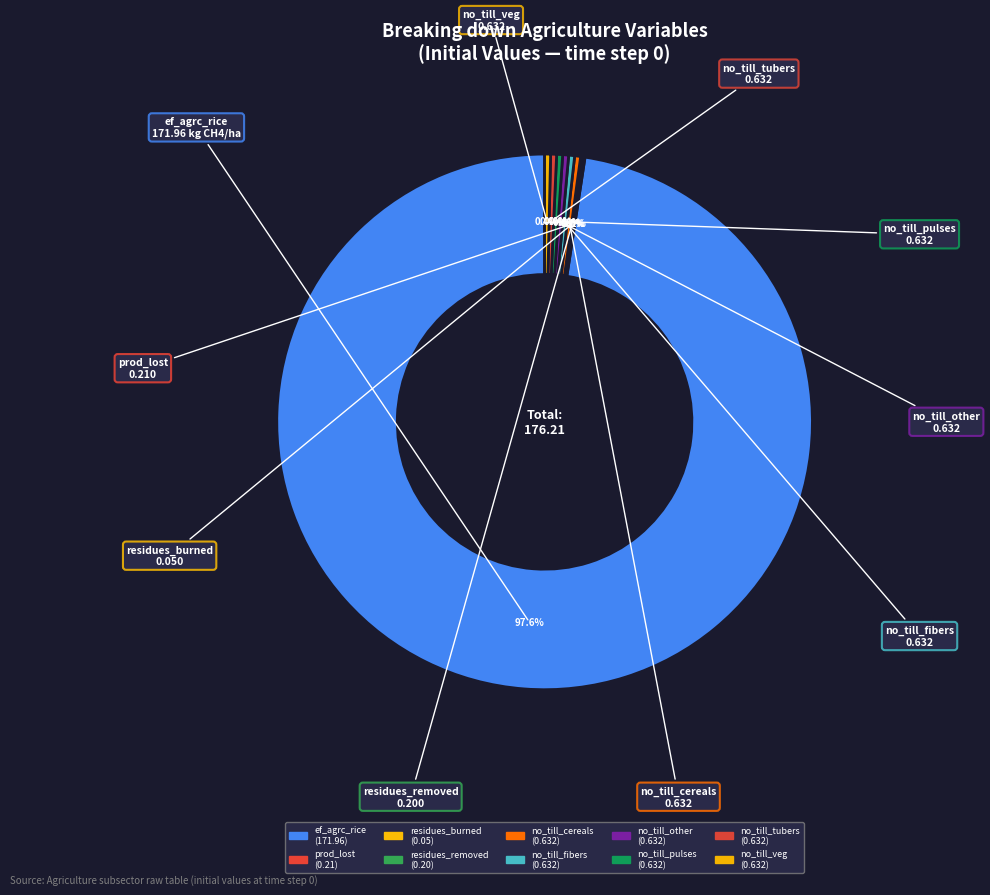

Is there a majority slice in this chart?

Yes